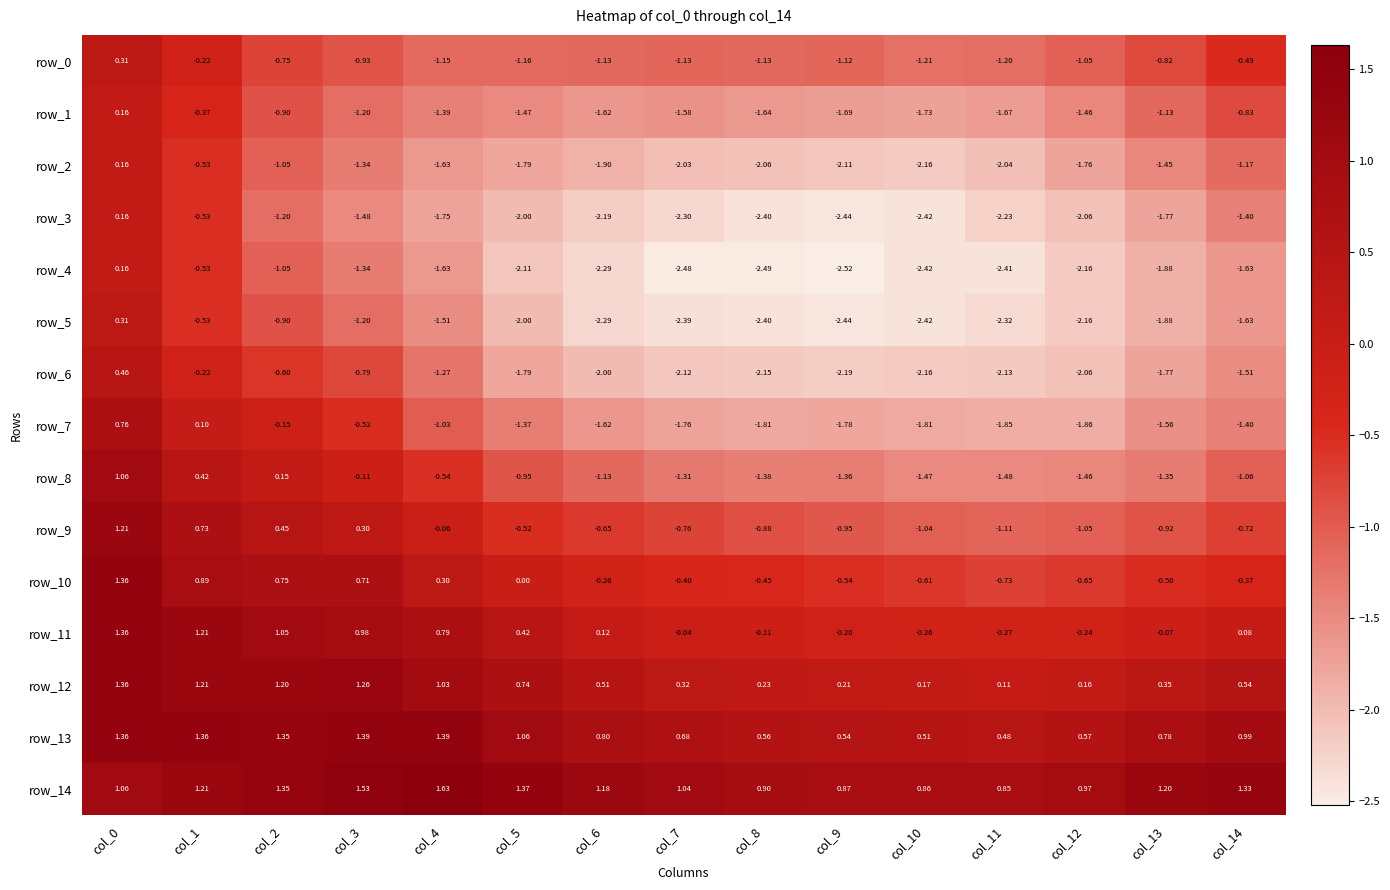

At how many categories does at least one series exceed -1?

15